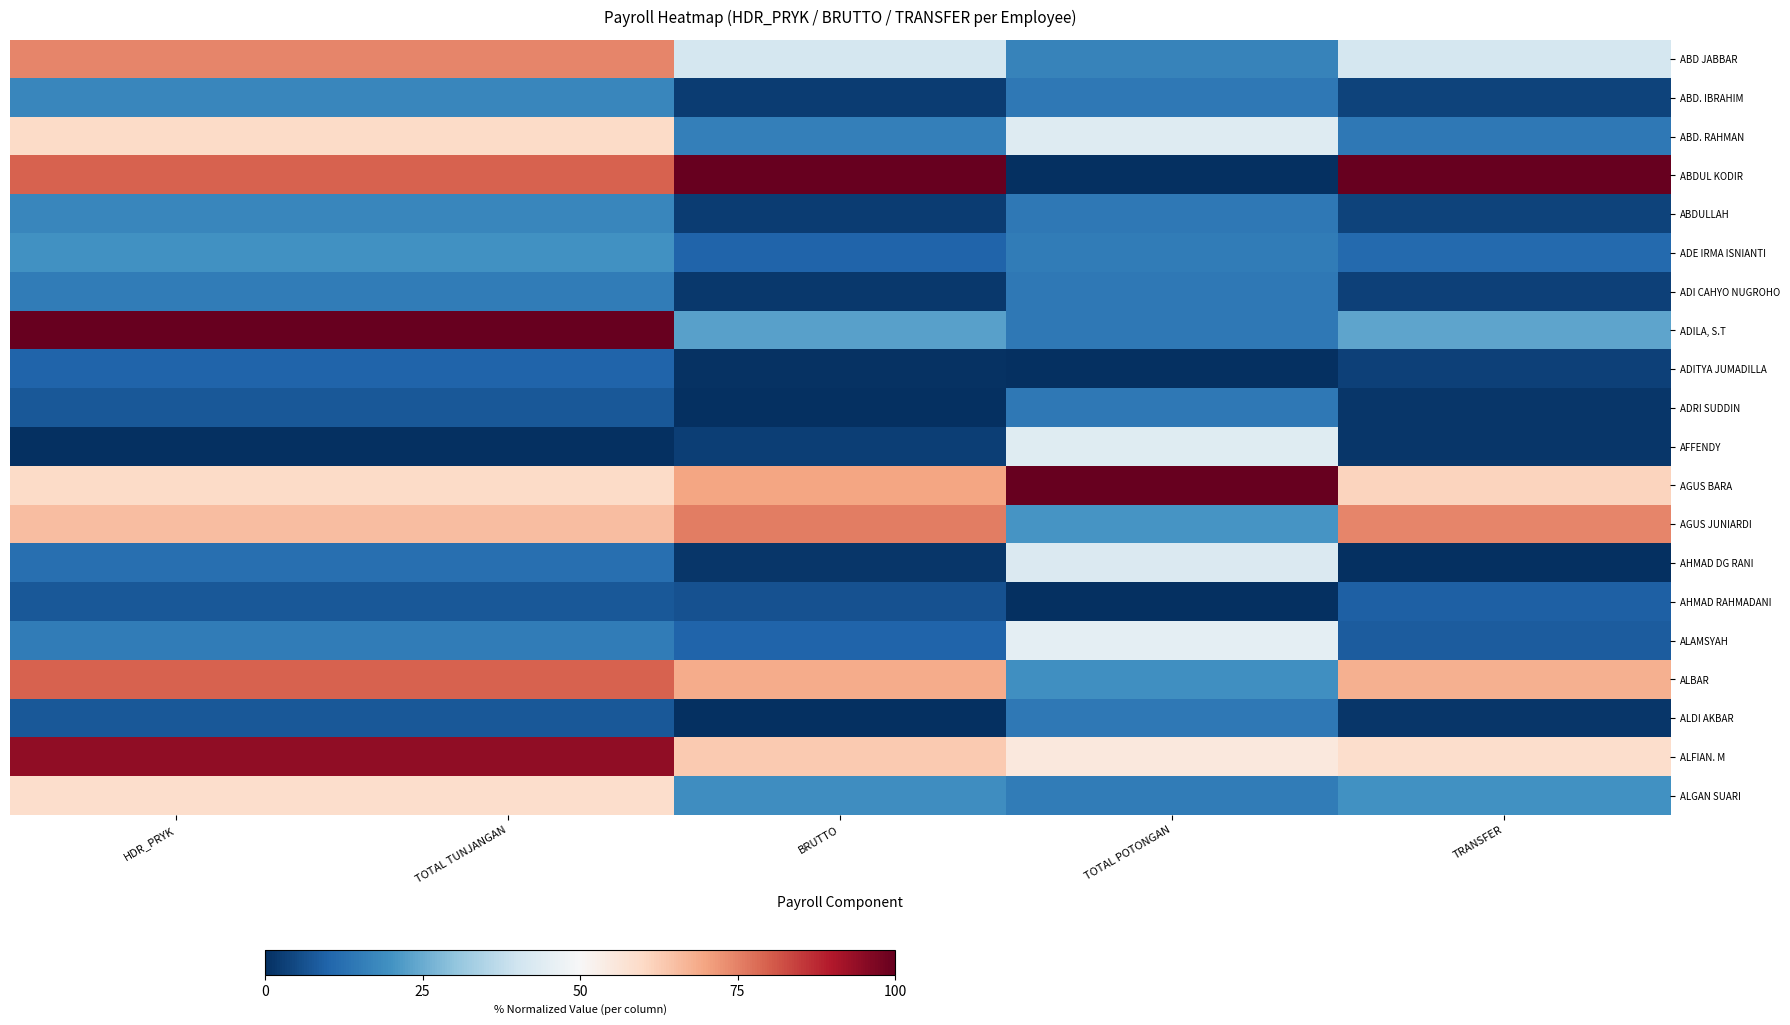

Reading right to left, list all the values displayed in this chart.

ABD JABBAR: TRANSFER=41.4	TOTAL POTONGAN=16.7	BRUTTO=41.3	TOTAL TUNJANGAN=74.4	HDR_PRYK=74.4
ABD. IBRAHIM: TRANSFER=3.9	TOTAL POTONGAN=14.2	BRUTTO=2.4	TOTAL TUNJANGAN=17.4	HDR_PRYK=17.4
ABD. RAHMAN: TRANSFER=14.2	TOTAL POTONGAN=43.5	BRUTTO=15.9	TOTAL TUNJANGAN=59.5	HDR_PRYK=59.5
ABDUL KODIR: TRANSFER=100.0	TOTAL POTONGAN=0.0	BRUTTO=100.0	TOTAL TUNJANGAN=79.3	HDR_PRYK=79.3
ABDULLAH: TRANSFER=3.9	TOTAL POTONGAN=14.2	BRUTTO=2.4	TOTAL TUNJANGAN=17.4	HDR_PRYK=17.4
ADE IRMA ISNIANTI: TRANSFER=11.2	TOTAL POTONGAN=14.9	BRUTTO=10.0	TOTAL TUNJANGAN=19.8	HDR_PRYK=19.8
ADI CAHYO NUGROHO: TRANSFER=3.3	TOTAL POTONGAN=14.2	BRUTTO=1.8	TOTAL TUNJANGAN=14.9	HDR_PRYK=14.9
ADILA, S.T: TRANSFER=23.7	TOTAL POTONGAN=14.2	BRUTTO=22.8	TOTAL TUNJANGAN=100.0	HDR_PRYK=100.0
ADITYA JUMADILLA: TRANSFER=3.5	TOTAL POTONGAN=0.0	BRUTTO=0.6	TOTAL TUNJANGAN=9.9	HDR_PRYK=9.9
ADRI SUDDIN: TRANSFER=1.5	TOTAL POTONGAN=14.2	BRUTTO=0.0	TOTAL TUNJANGAN=7.4	HDR_PRYK=7.4
AFFENDY: TRANSFER=1.4	TOTAL POTONGAN=44.0	BRUTTO=2.8	TOTAL TUNJANGAN=0.0	HDR_PRYK=0.0
AGUS BARA: TRANSFER=61.0	TOTAL POTONGAN=100.0	BRUTTO=69.6	TOTAL TUNJANGAN=59.5	HDR_PRYK=59.5
AGUS JUNIARDI: TRANSFER=74.5	TOTAL POTONGAN=20.5	BRUTTO=75.7	TOTAL TUNJANGAN=65.3	HDR_PRYK=65.3
AHMAD DG RANI: TRANSFER=0.0	TOTAL POTONGAN=42.6	BRUTTO=1.2	TOTAL TUNJANGAN=12.4	HDR_PRYK=12.4
AHMAD RAHMADANI: TRANSFER=9.1	TOTAL POTONGAN=0.0	BRUTTO=6.4	TOTAL TUNJANGAN=7.4	HDR_PRYK=7.4
ALAMSYAH: TRANSFER=8.2	TOTAL POTONGAN=45.1	BRUTTO=9.9	TOTAL TUNJANGAN=14.9	HDR_PRYK=14.9
ALBAR: TRANSFER=67.6	TOTAL POTONGAN=19.4	BRUTTO=68.5	TOTAL TUNJANGAN=79.3	HDR_PRYK=79.3
ALDI AKBAR: TRANSFER=1.5	TOTAL POTONGAN=14.2	BRUTTO=0.0	TOTAL TUNJANGAN=7.4	HDR_PRYK=7.4
ALFIAN. M: TRANSFER=58.9	TOTAL POTONGAN=55.4	BRUTTO=63.1	TOTAL TUNJANGAN=94.2	HDR_PRYK=94.2
ALGAN SUARI: TRANSFER=19.9	TOTAL POTONGAN=14.8	BRUTTO=19.0	TOTAL TUNJANGAN=58.7	HDR_PRYK=58.7